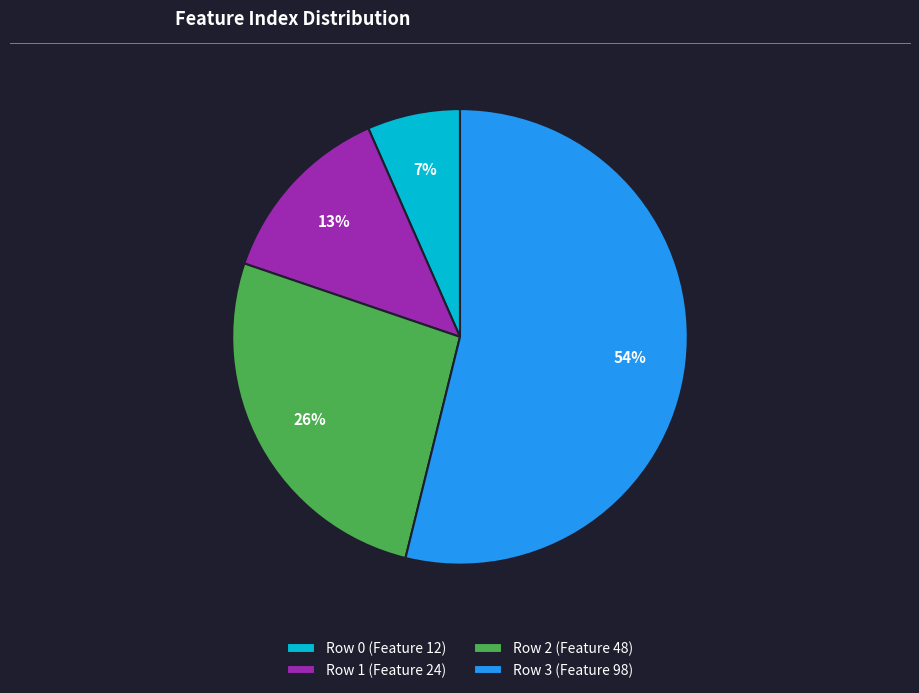

Is the sum of Row 0 (Feature 12) and Row 3 (Feature 98) greater than half?

Yes